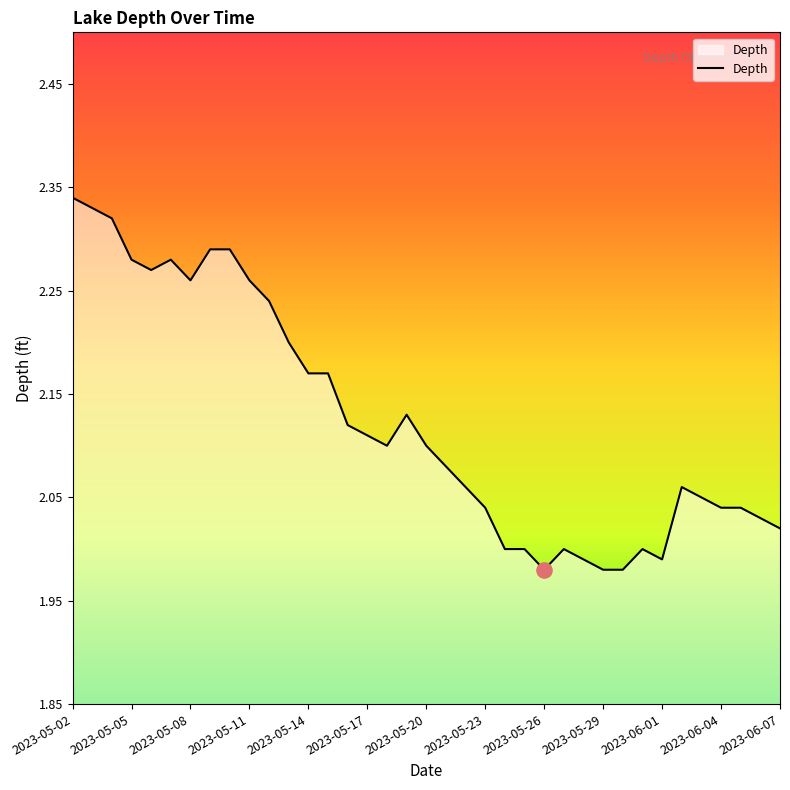

What is the difference between the maximum and minimum values?

0.4